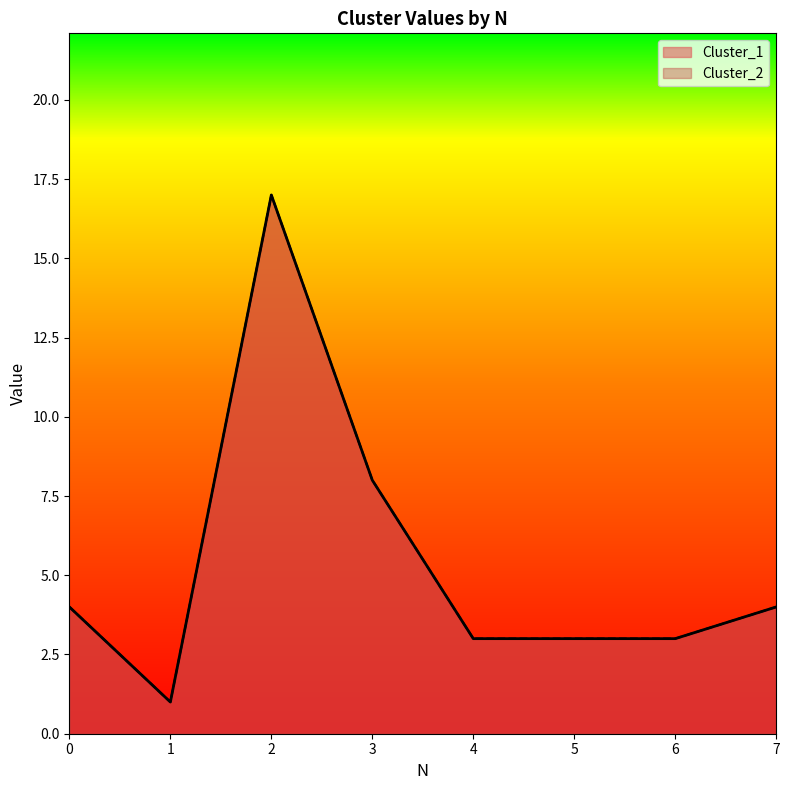

List the series in order of their peak value, lowest first.

Cluster_1, Cluster_2